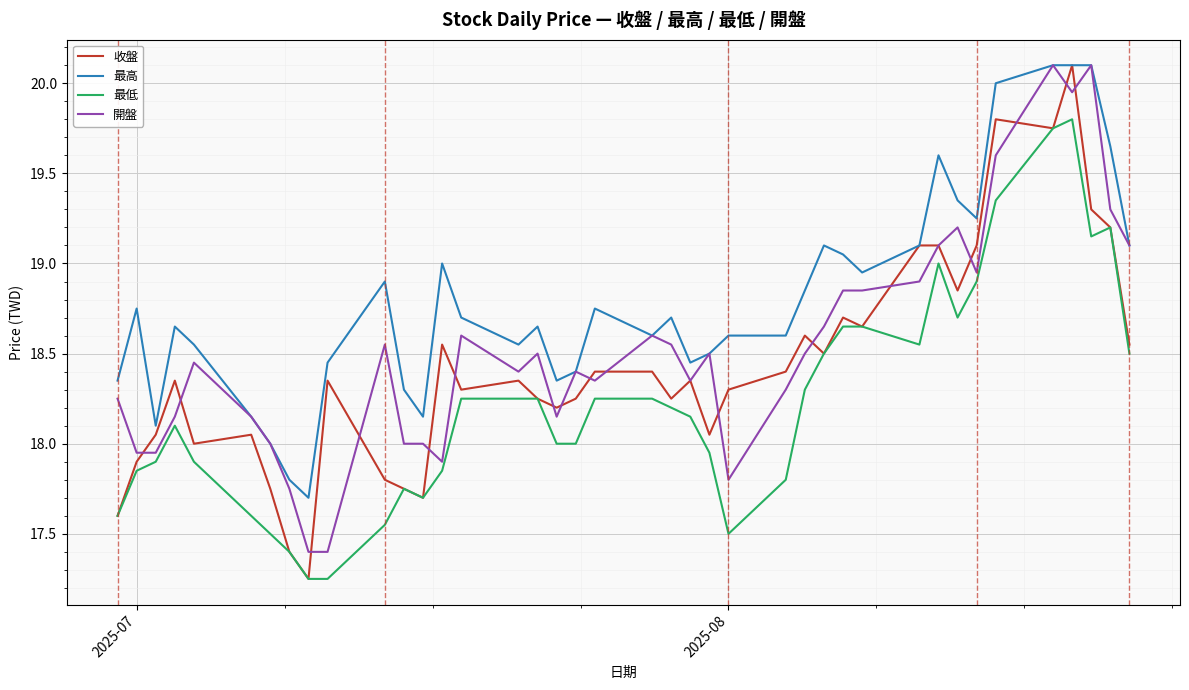

What is the greatest value displayed?

20.1